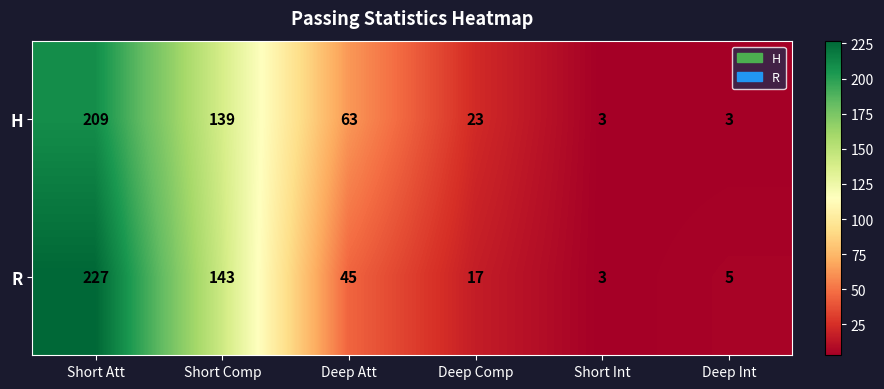

Between Short Comp and Deep Comp, which series saw the biggest shift?

R